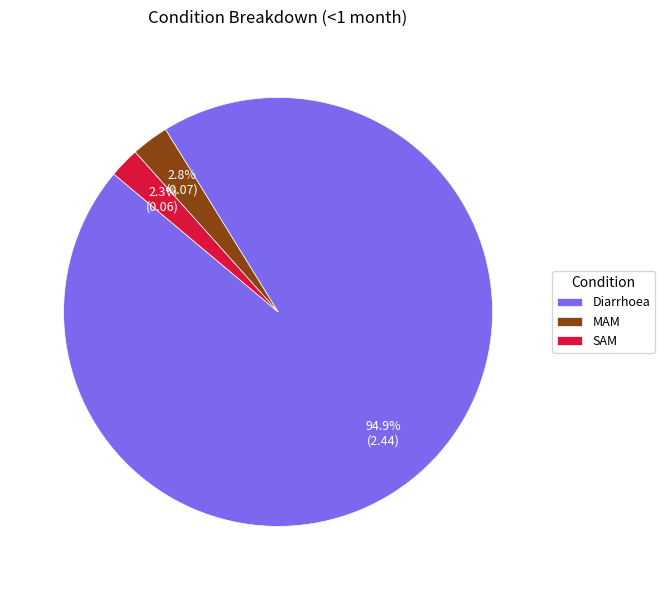

How much of the chart is everything except MAM?

97.2%